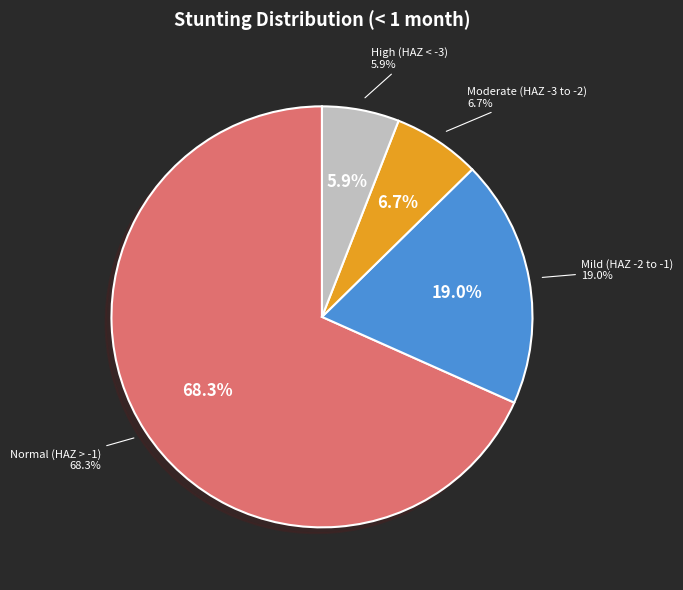

To the nearest percent, what is the average slice percentage?

25%